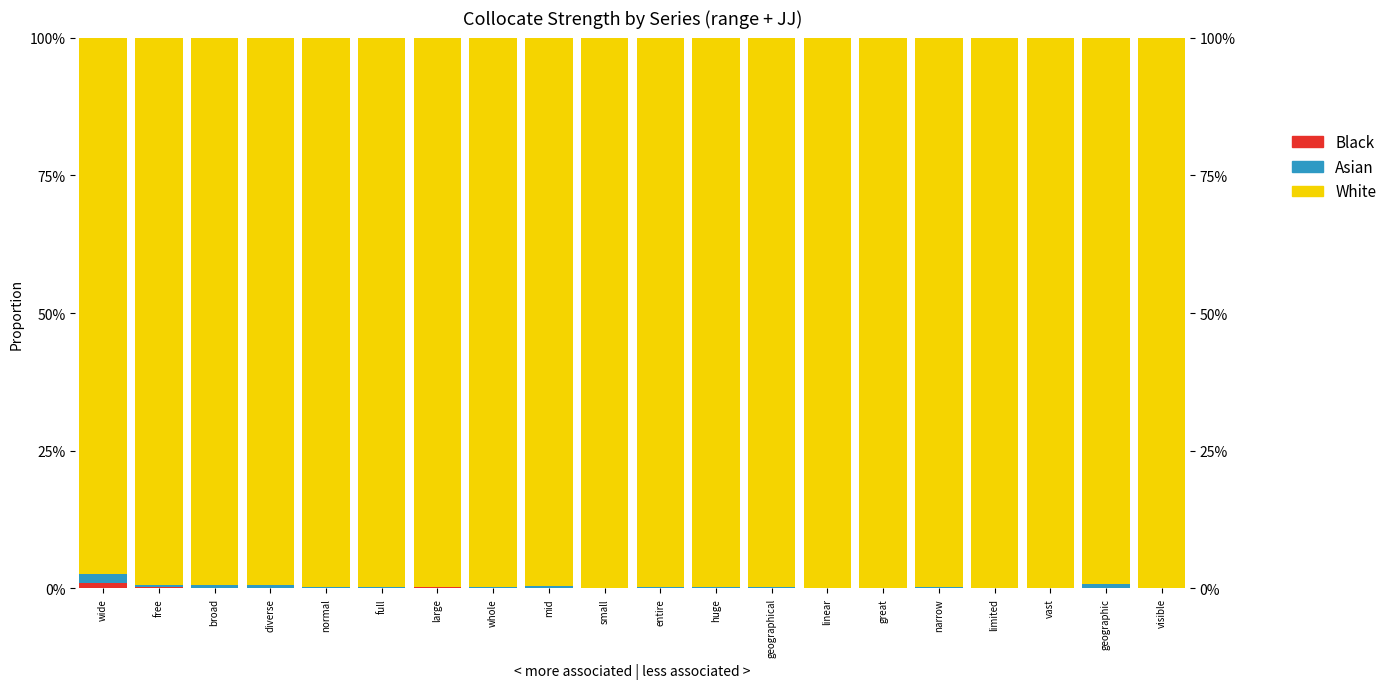

What is the label of the 8th bar from the right?

geographical